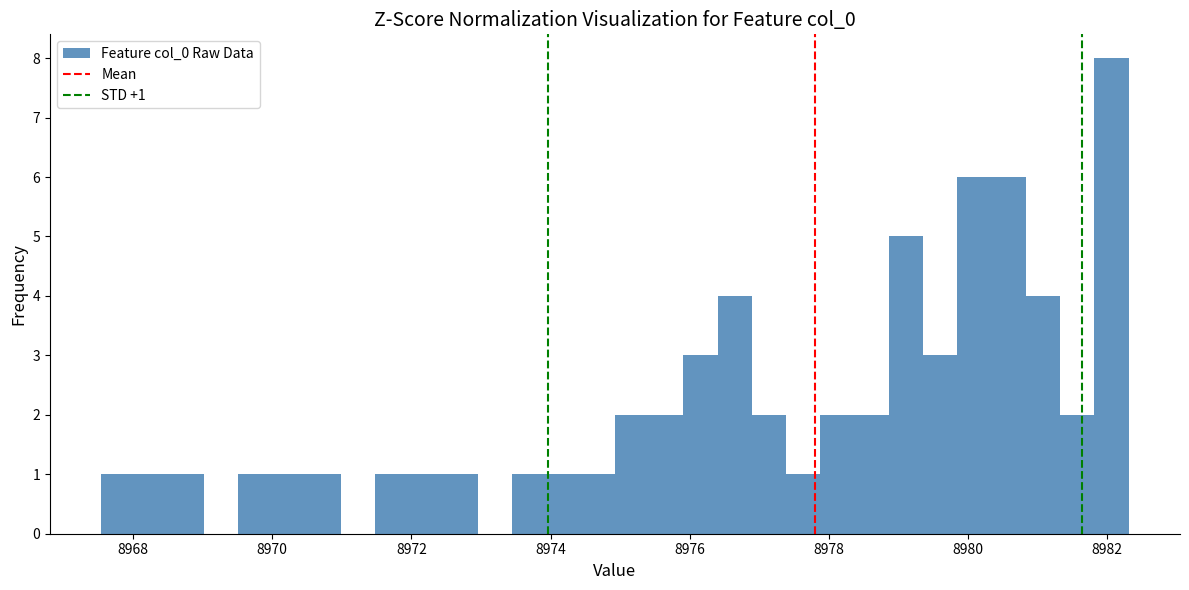

Read against the x-axis, roughly where is the centre of the tallest bar?

8982.0